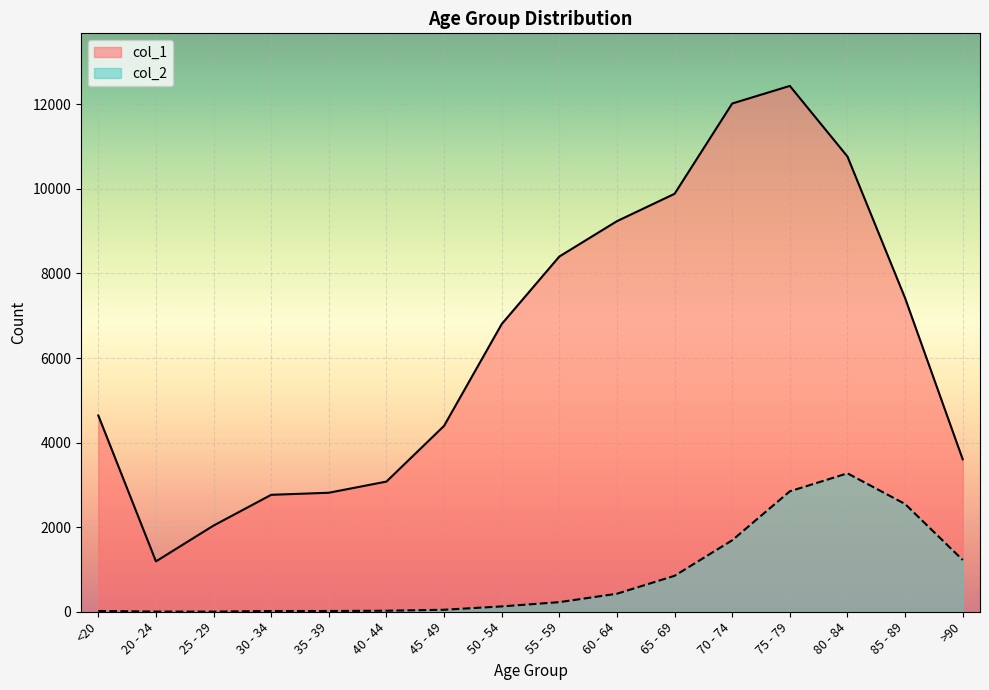

The col_2 series shows 1224 at >90. True or false?

True